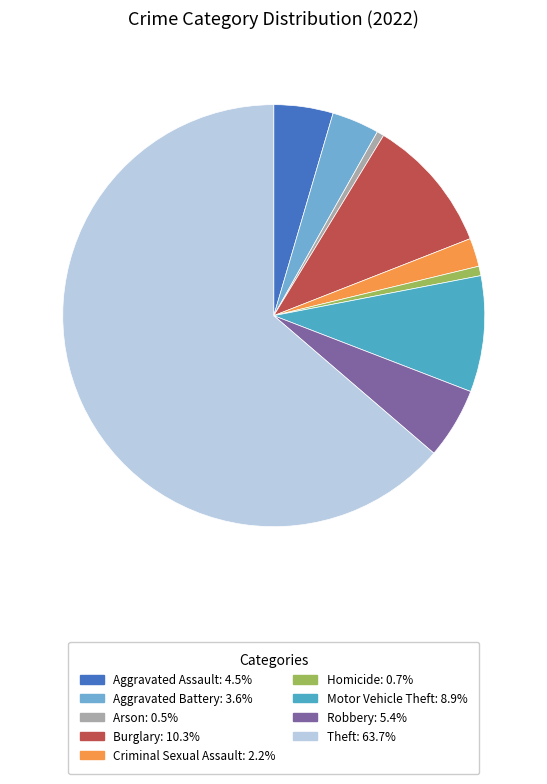

What is the ratio of the value at Burglary to the value at Homicide?

14.2